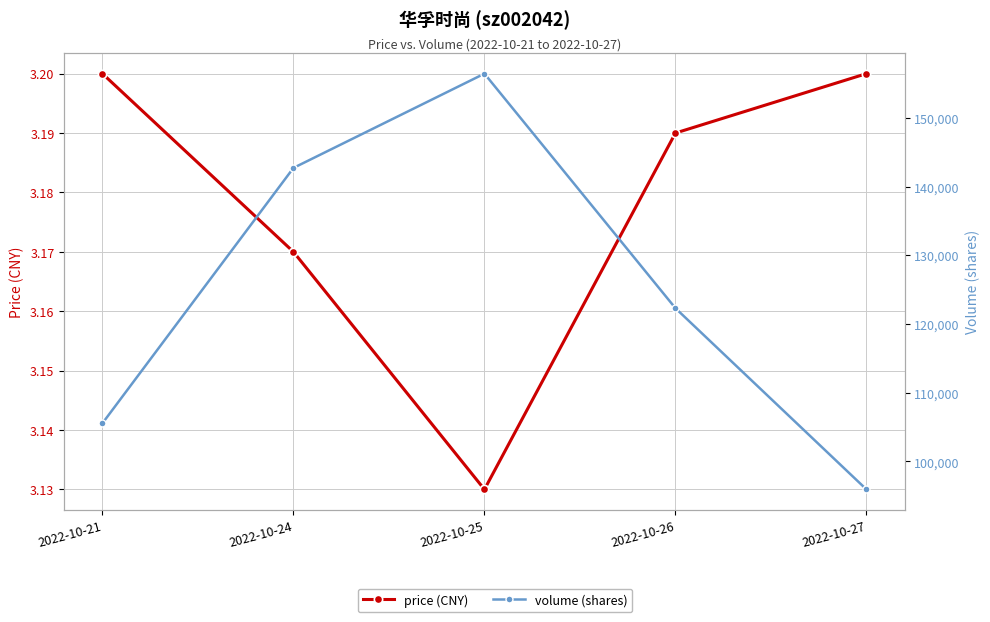

Between 2022-10-21 and 2022-10-24, which is larger?

2022-10-21